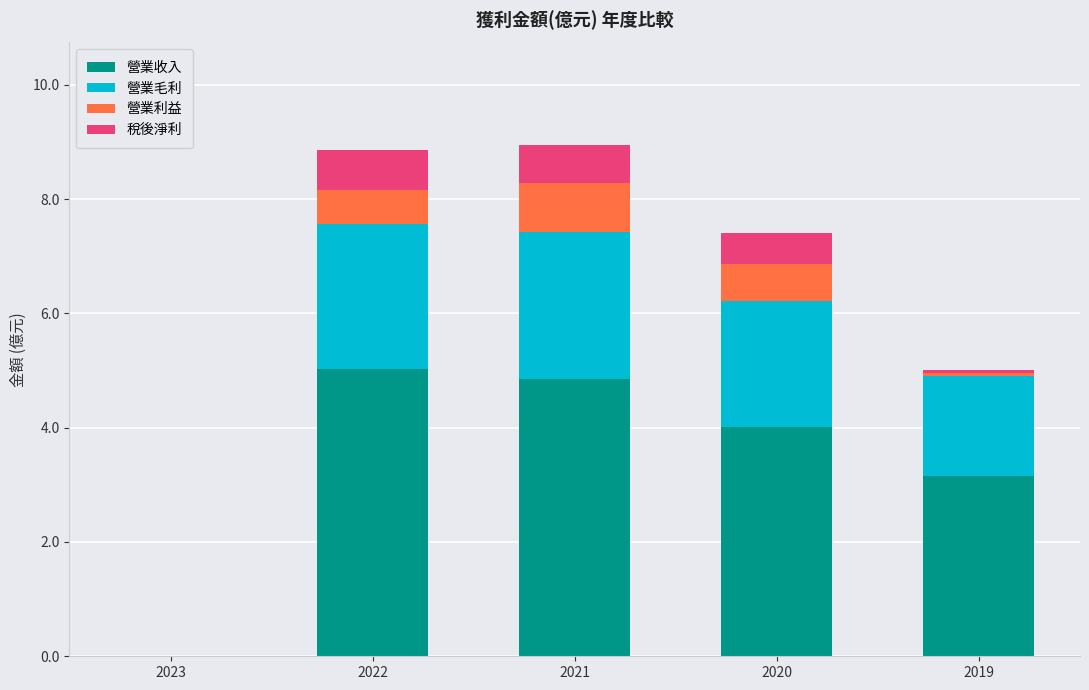

What is the sum of the 營業收入 values at 2023 and 2020?

4.0